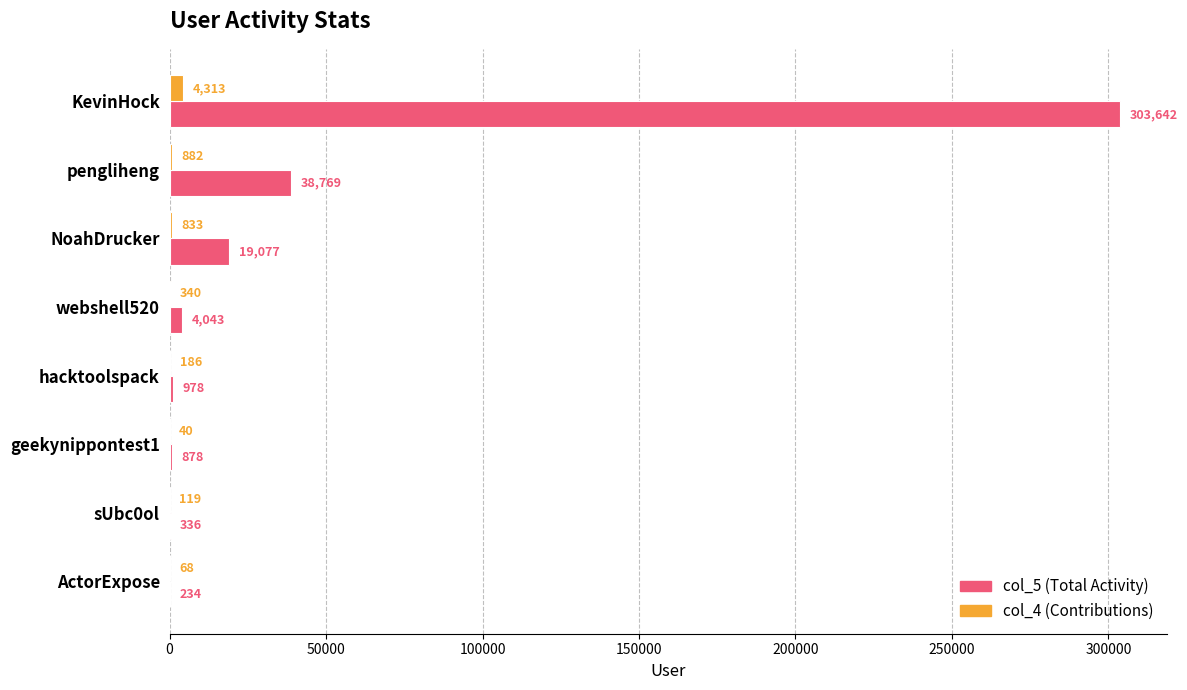

What is the total value across all series at pengliheng?

39651